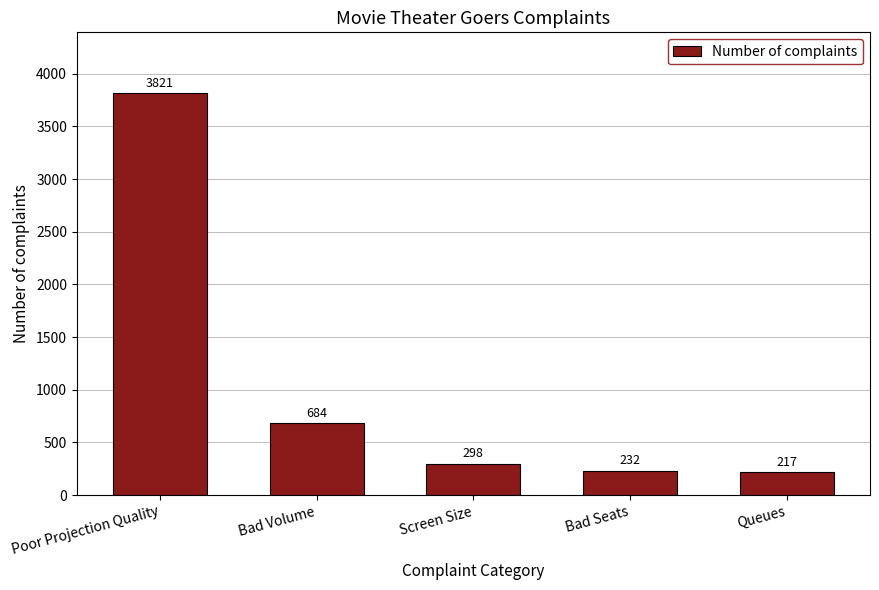

Approximately how many times larger is the value at Bad Volume compared to Queues?

3.2